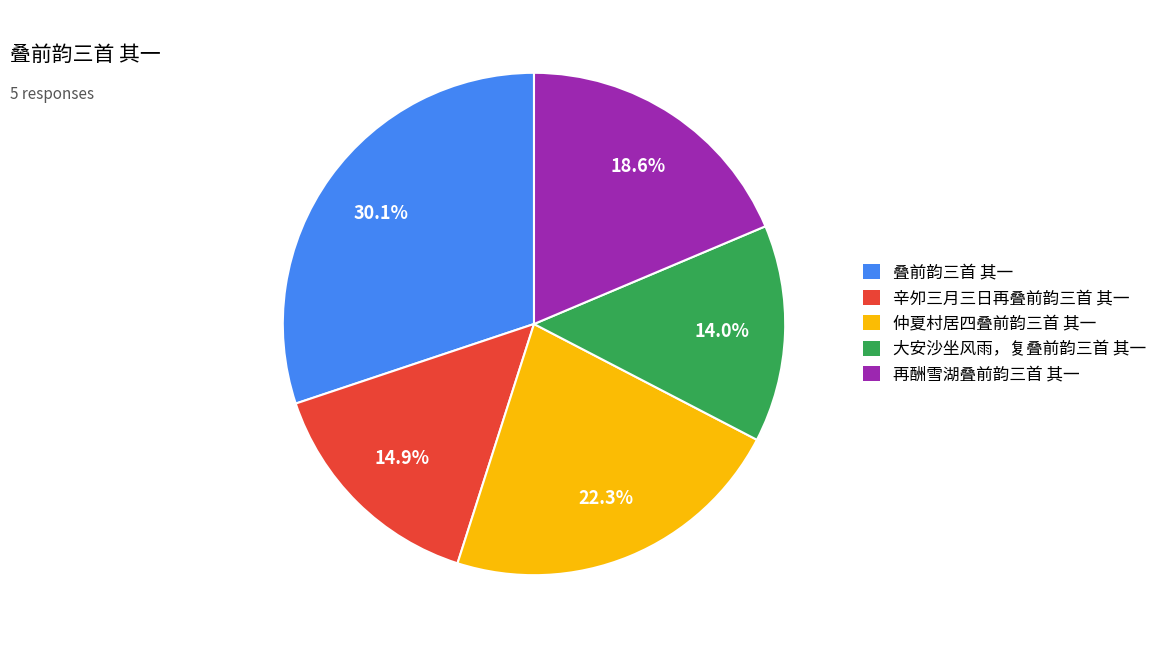

Rank the categories by value from highest to lowest.

叠前韵三首 其一, 仲夏村居四叠前韵三首 其一, 再酬雪湖叠前韵三首 其一, 辛夘三月三日再叠前韵三首 其一, 大安沙坐风雨，复叠前韵三首 其一